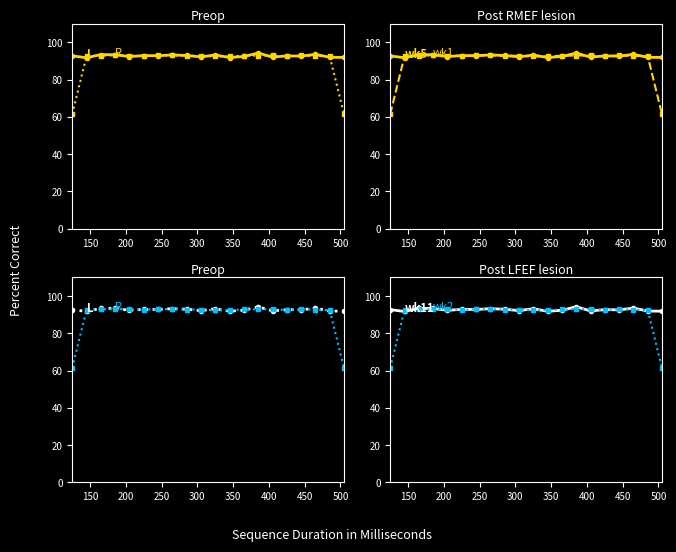

What is the average value of the wk2 series?

89.6